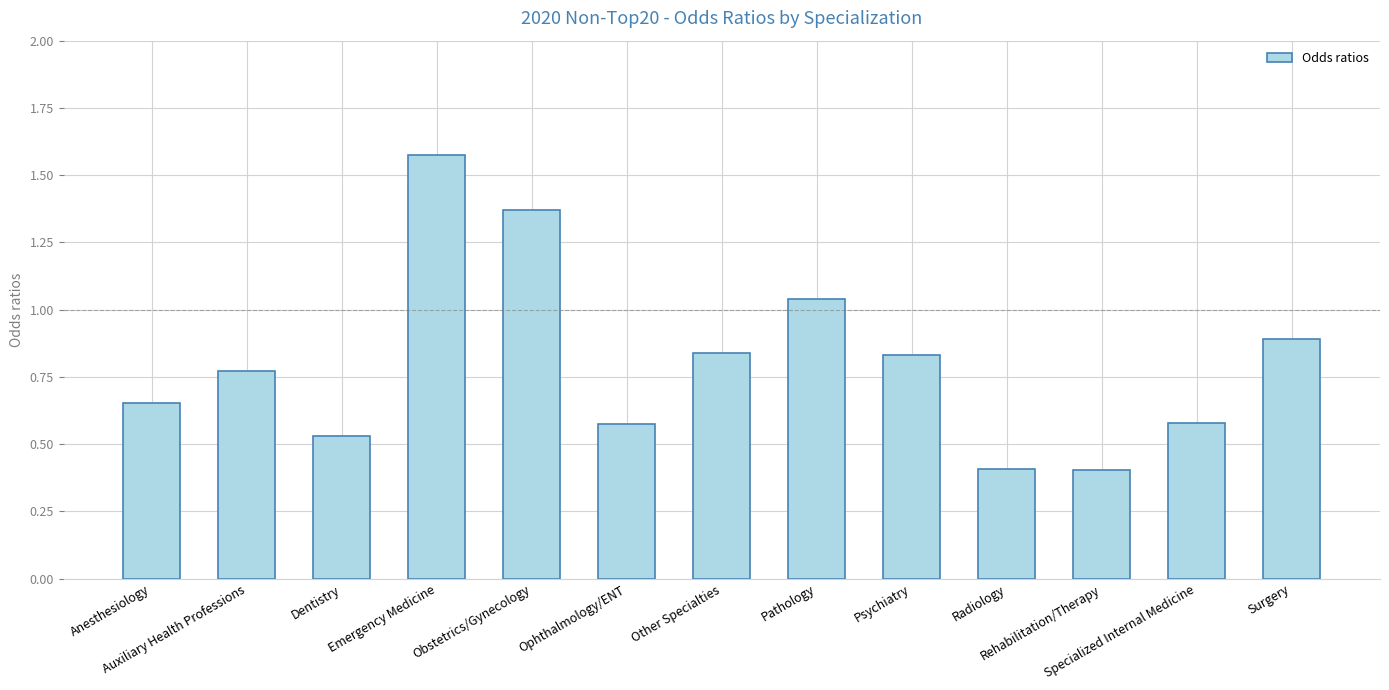

Is it true that the value at Psychiatry is 0.5?

False